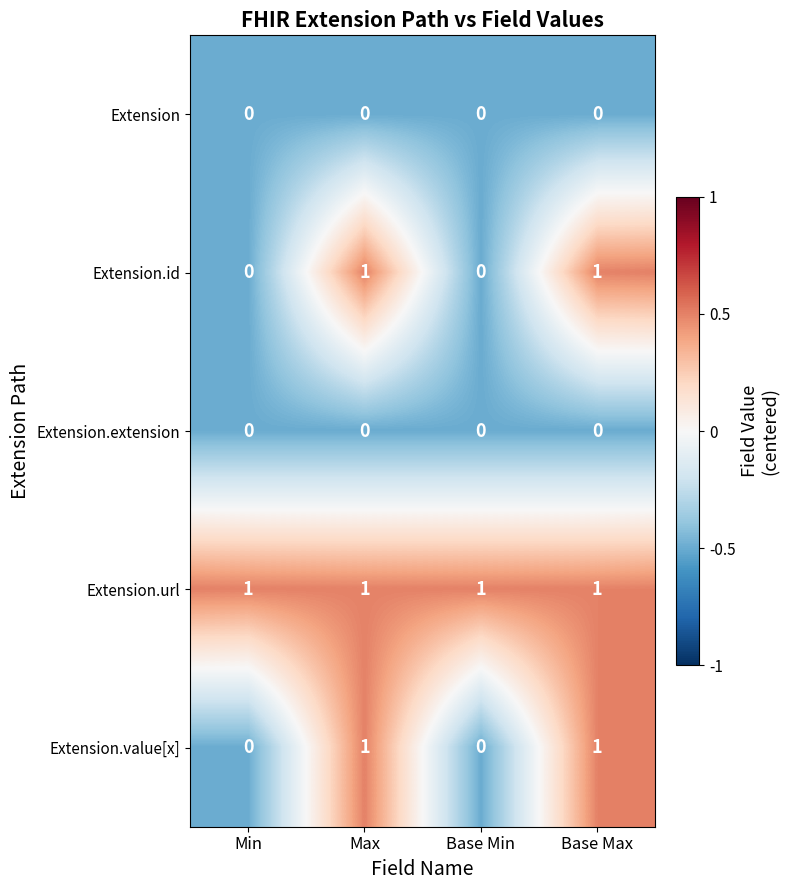

Reading right to left, extract all data points from this chart.

Extension: 0	0	0	0
Extension.id: 1	0	1	0
Extension.extension: 0	0	0	0
Extension.url: 1	1	1	1
Extension.value[x]: 1	0	1	0